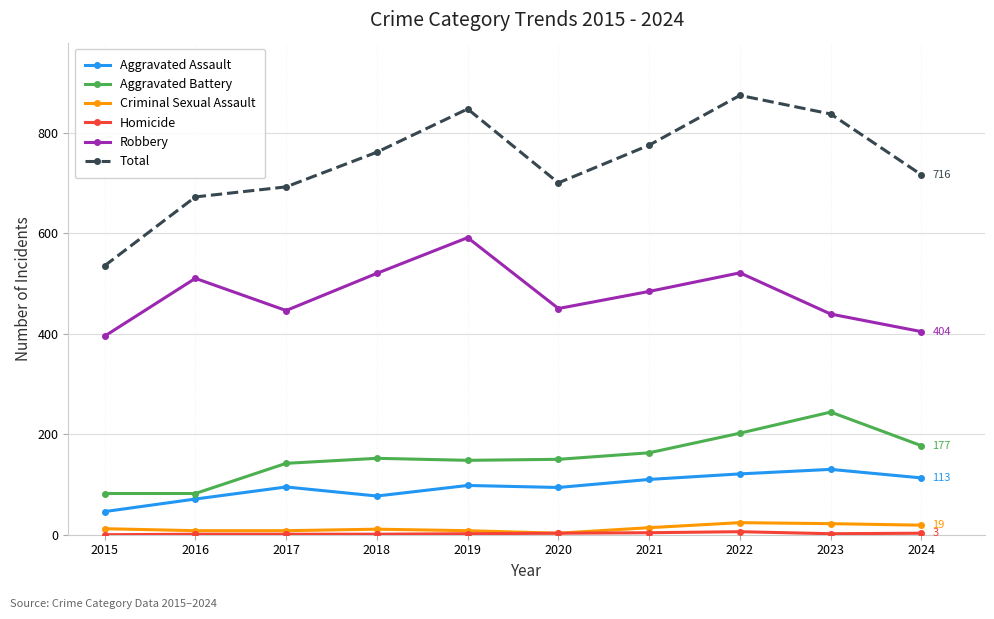

Which series has the largest total across all categories?

Total